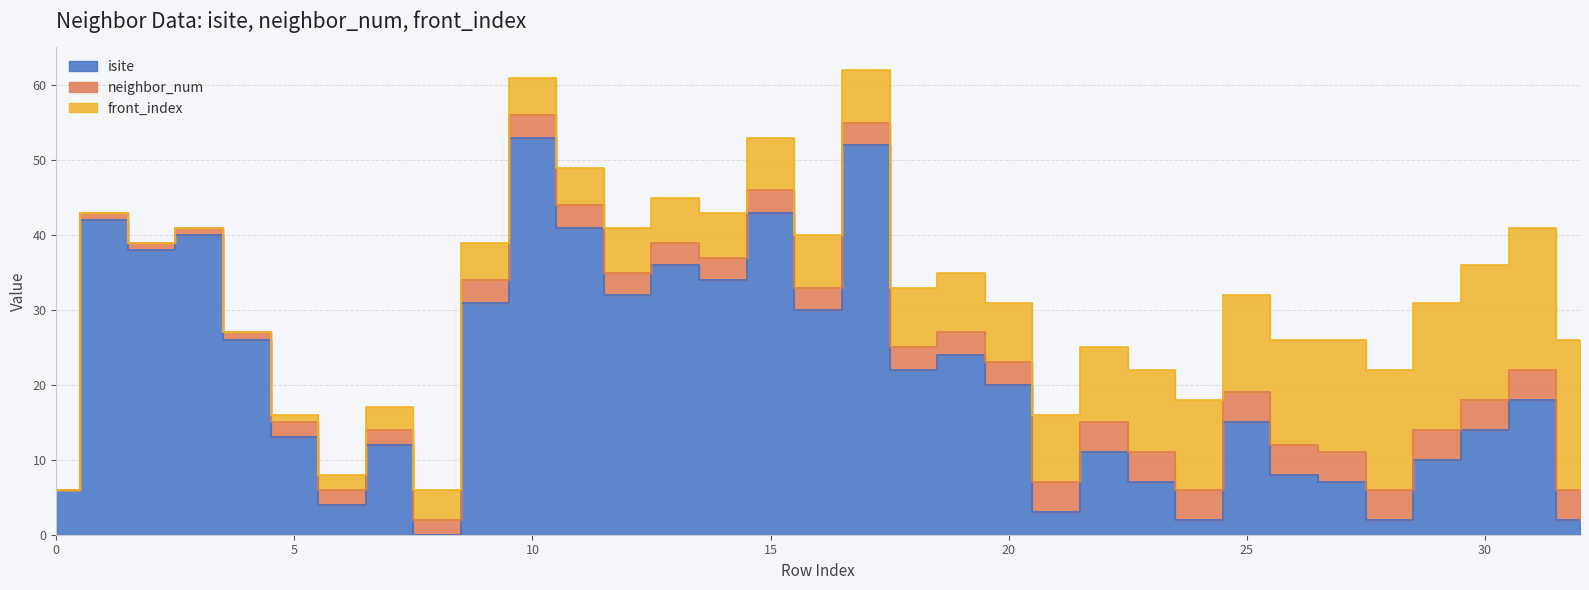

True or false: neighbor_num has a value of 3 at 25.

False